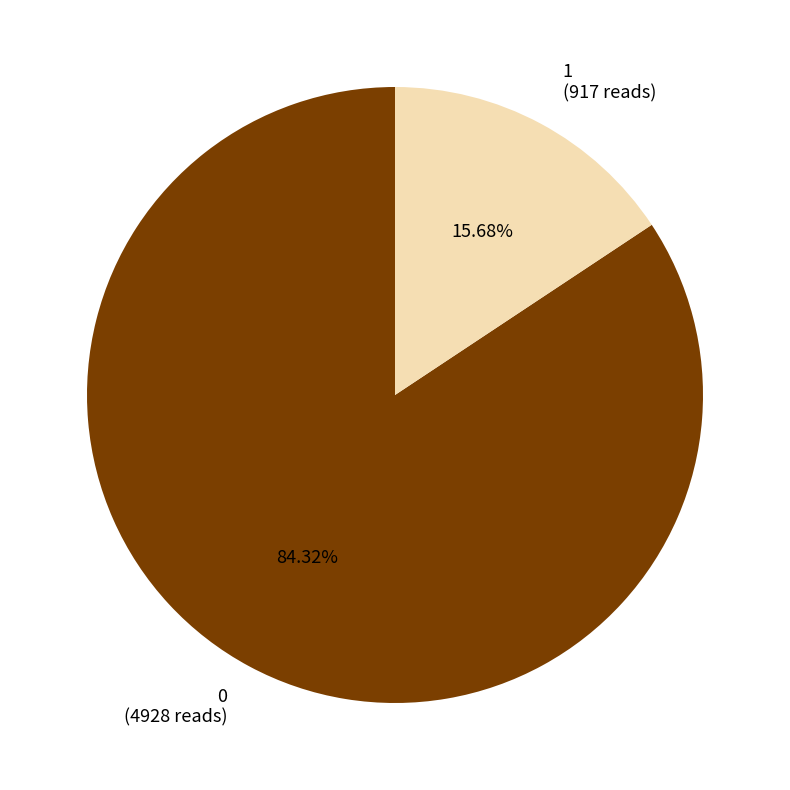

What is the smallest slice in the pie chart?

1